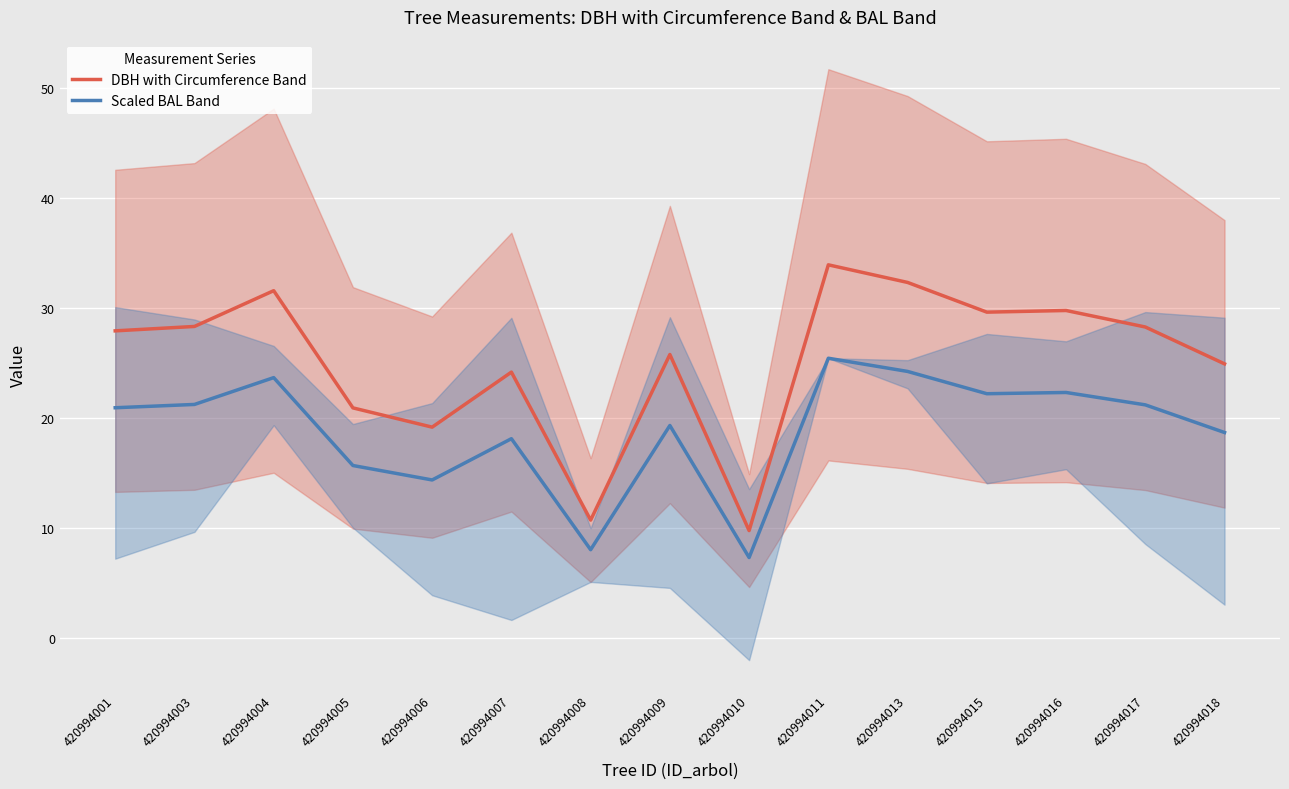

Which category has the highest value in the DBH with Circumference Band series?

420994011